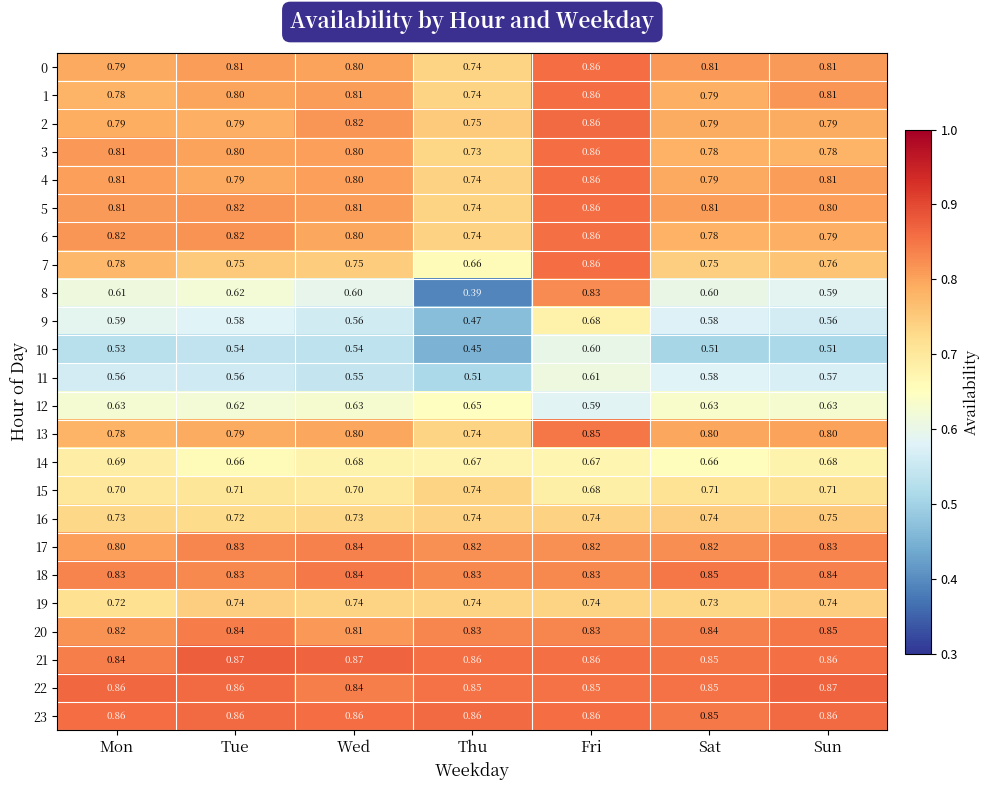

Rank the series at Wed from lowest to highest value.

row_10, row_11, row_9, row_8, row_12, row_14, row_15, row_16, row_19, row_7, row_6, row_13, row_0, row_3, row_4, row_5, row_1, row_20, row_2, row_17, row_22, row_18, row_23, row_21